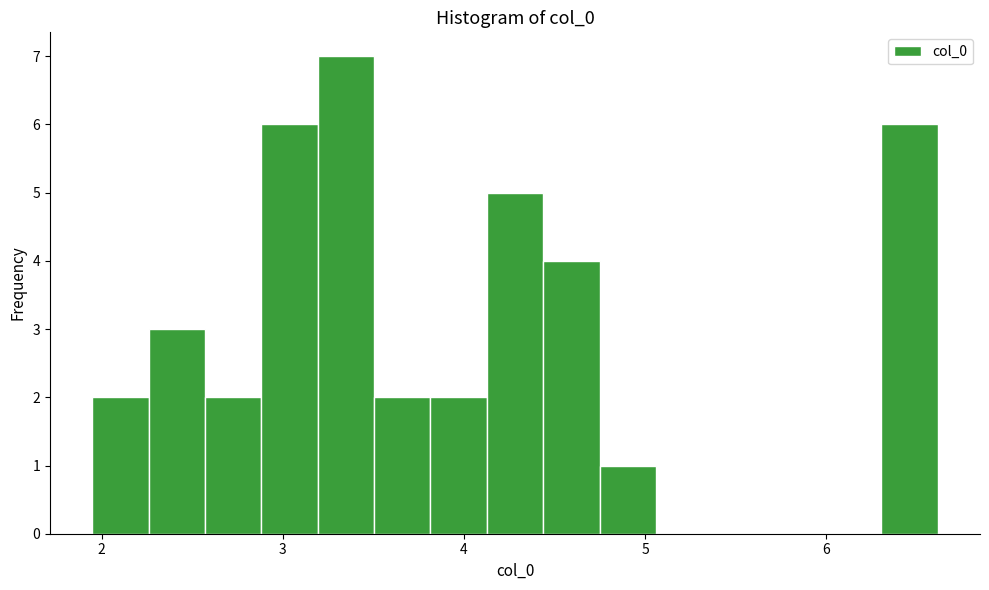

Read against the x-axis, roughly where is the centre of the tallest bar?

3.3